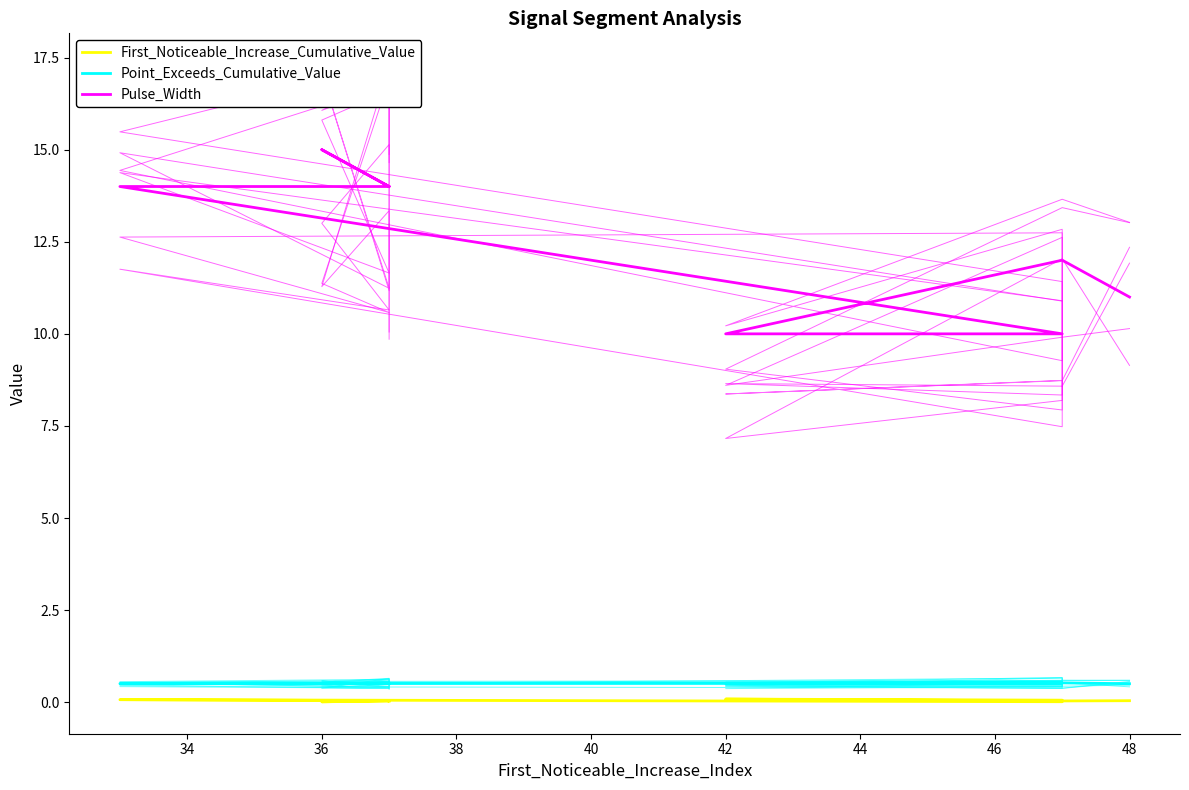

List the series in order of their peak value, lowest first.

First_Noticeable_Increase_Cumulative_Value, Point_Exceeds_Cumulative_Value, Pulse_Width